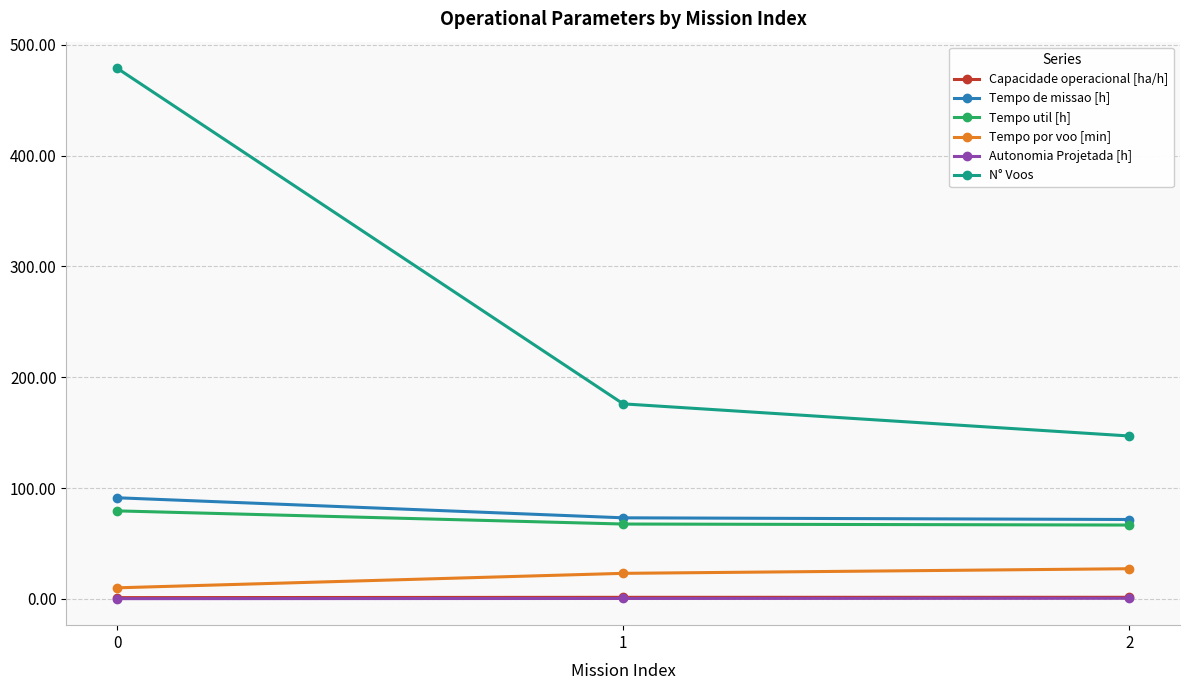

Is it true that Tempo util [h] equals 21.4 at 0?

False